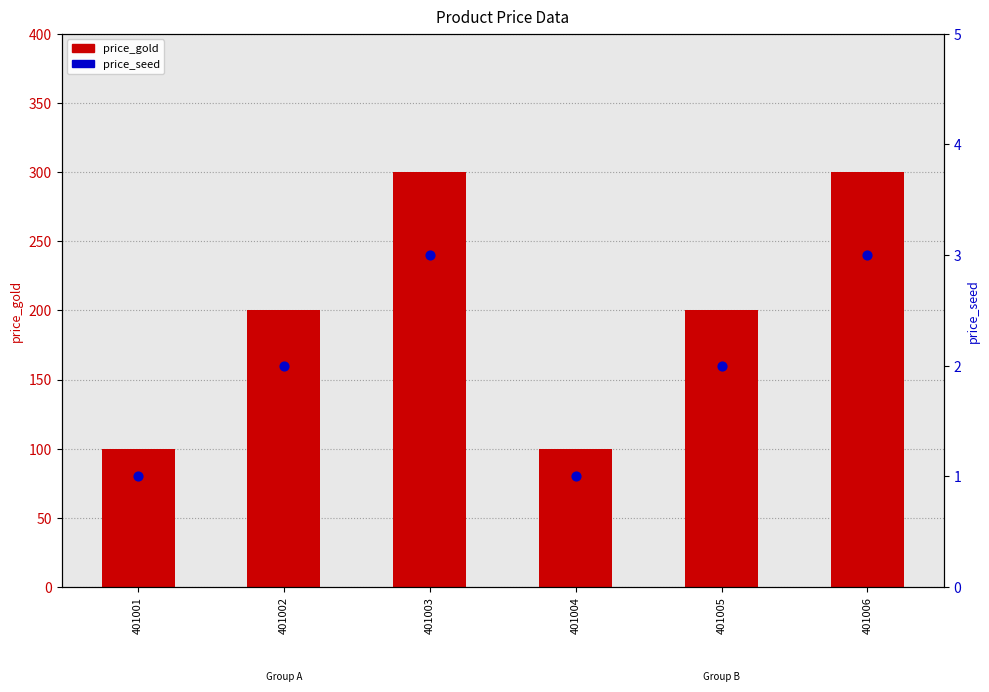

Which series reaches the minimum Y coordinate?

price_seed